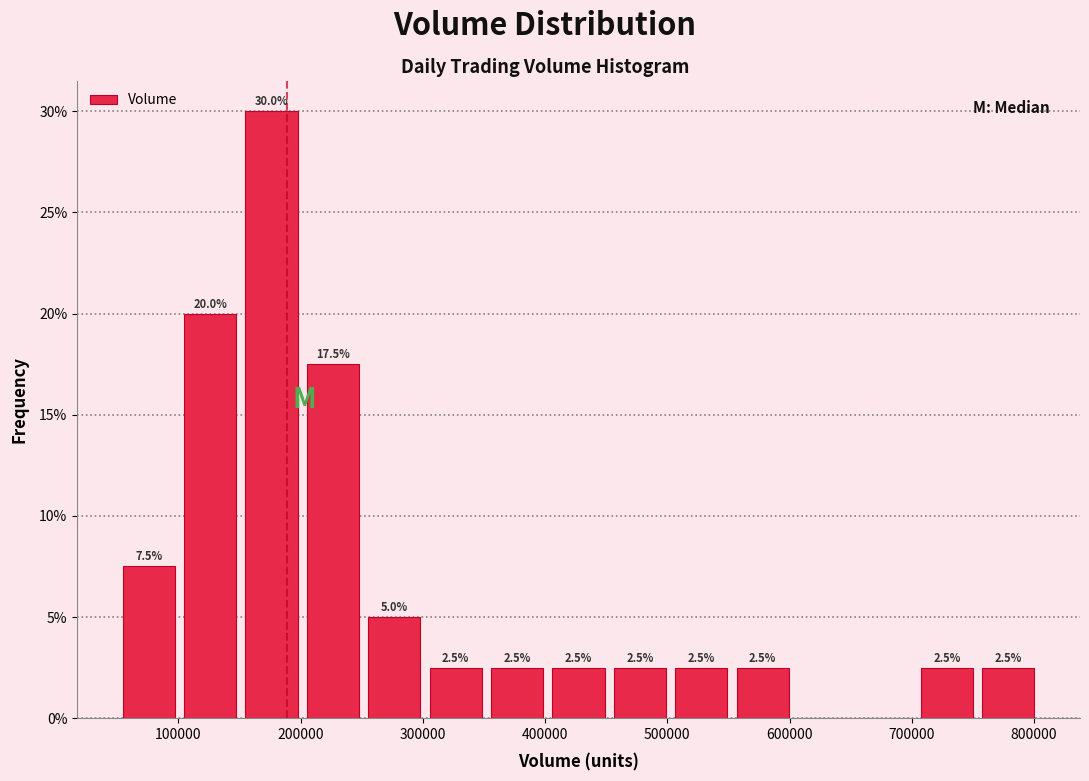

Over which range of the x-axis is the bar tallest?

150000 to 200000